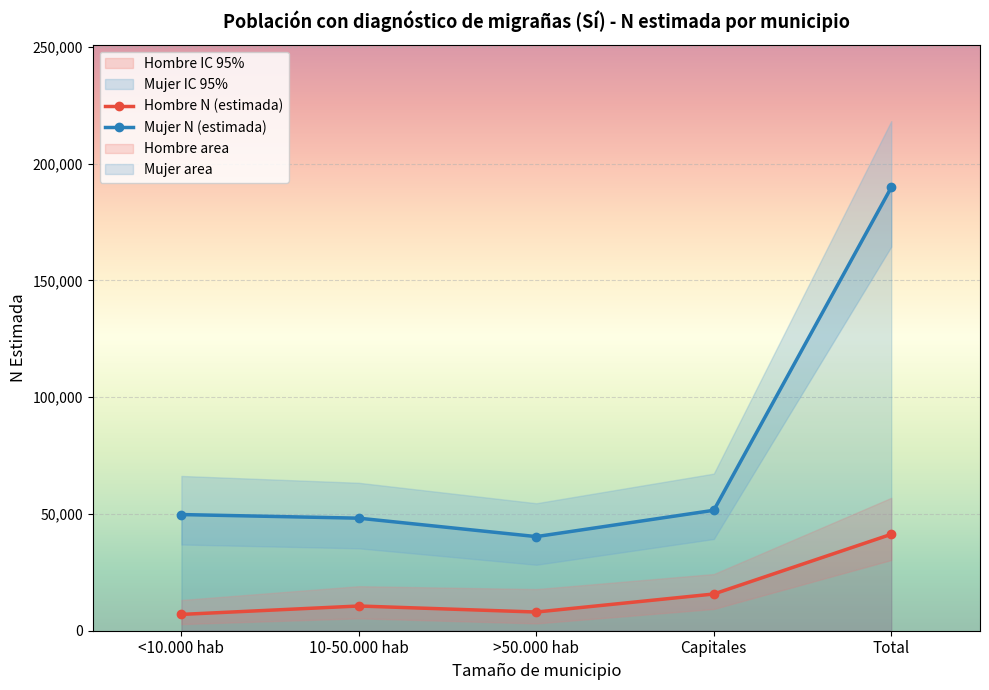

Count the number of categories in the chart.

5